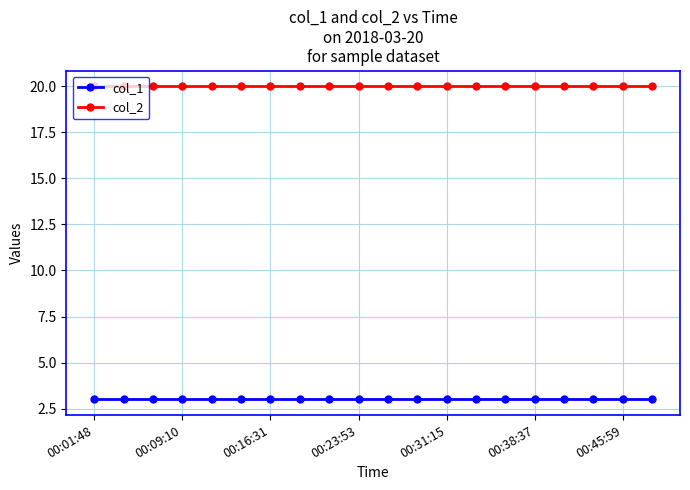

What is the average value of the col_1 series?

3